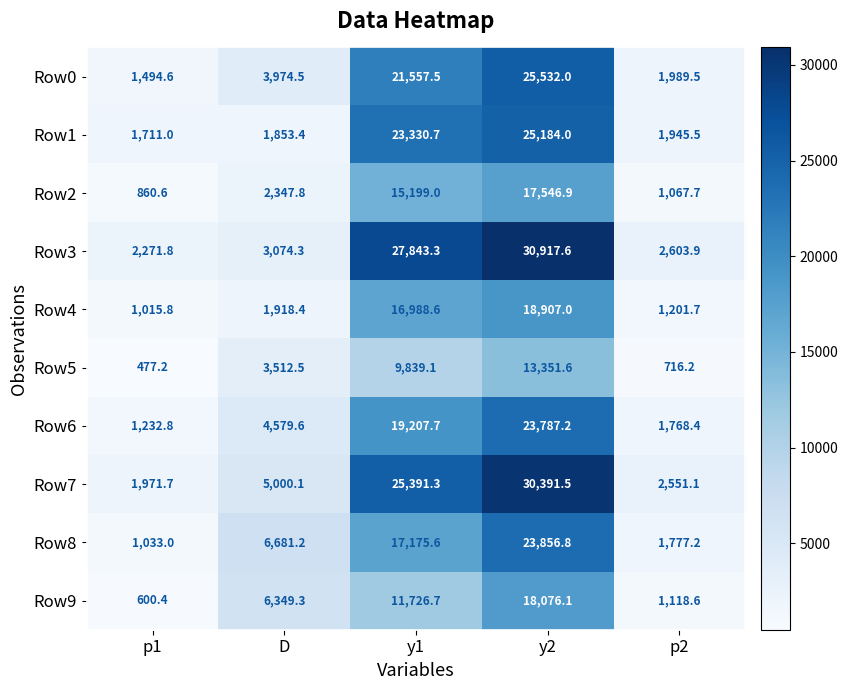

Between p1 and D, which series saw the biggest shift?

Row9